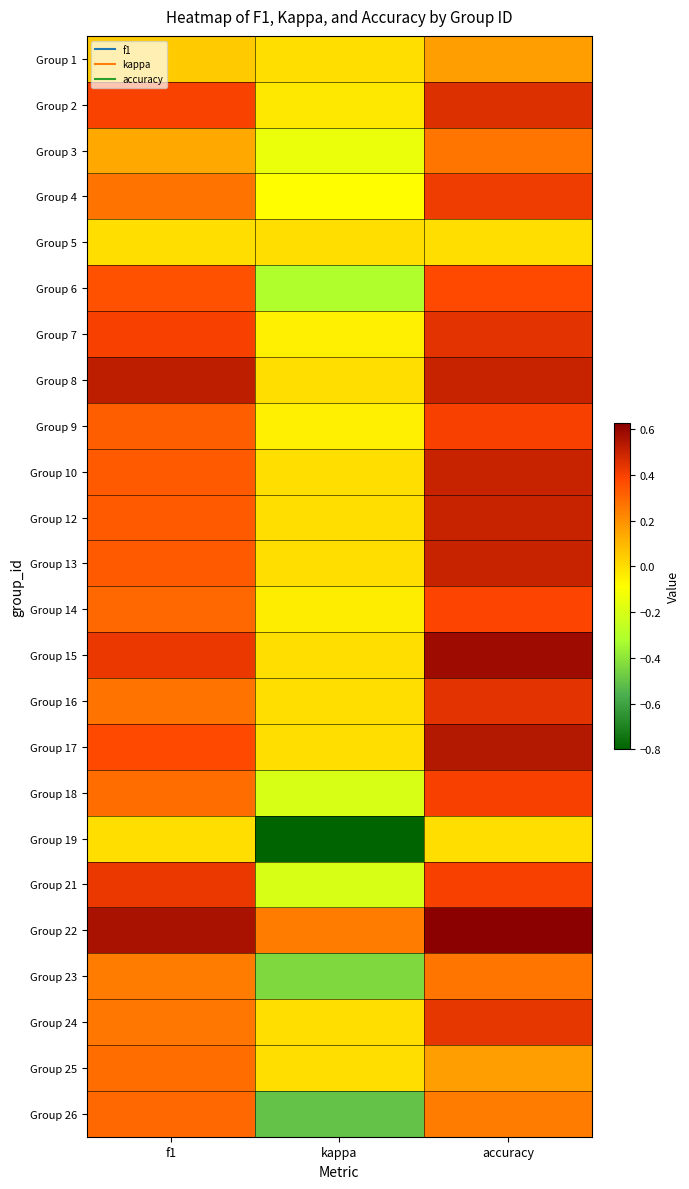

Which label corresponds to the largest value in the chart?

accuracy